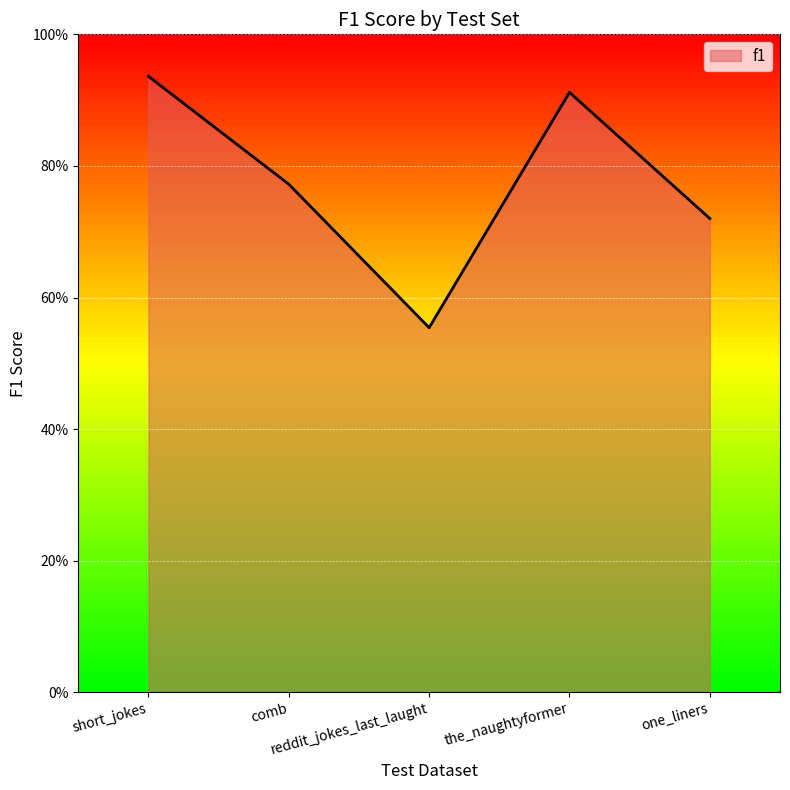

The value at reddit_jokes_last_laught is 0.9. True or false?

False